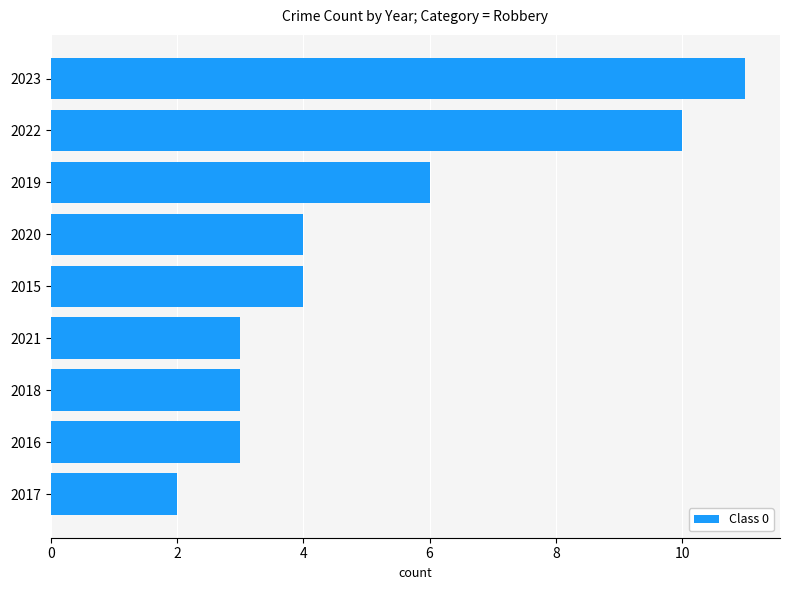

What value does the data have at 2016?

3